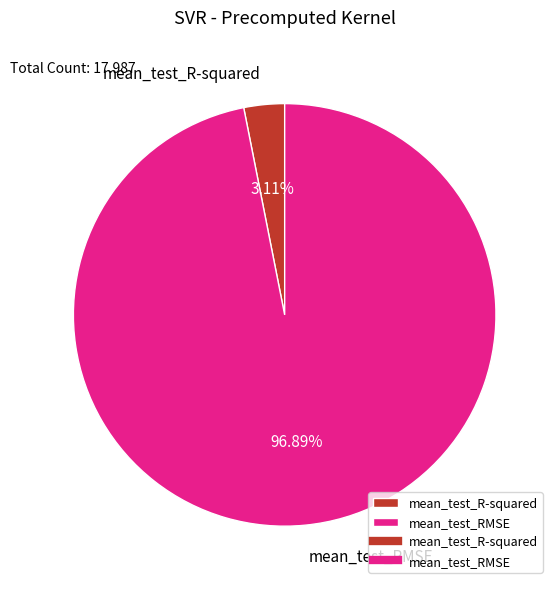

Is the sum of mean_test_RMSE and mean_test_R-squared greater than half?

Yes